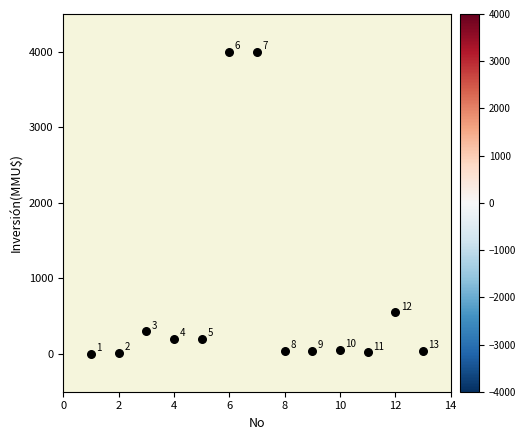

What is the range of Y values (max minus min)?

3996.8